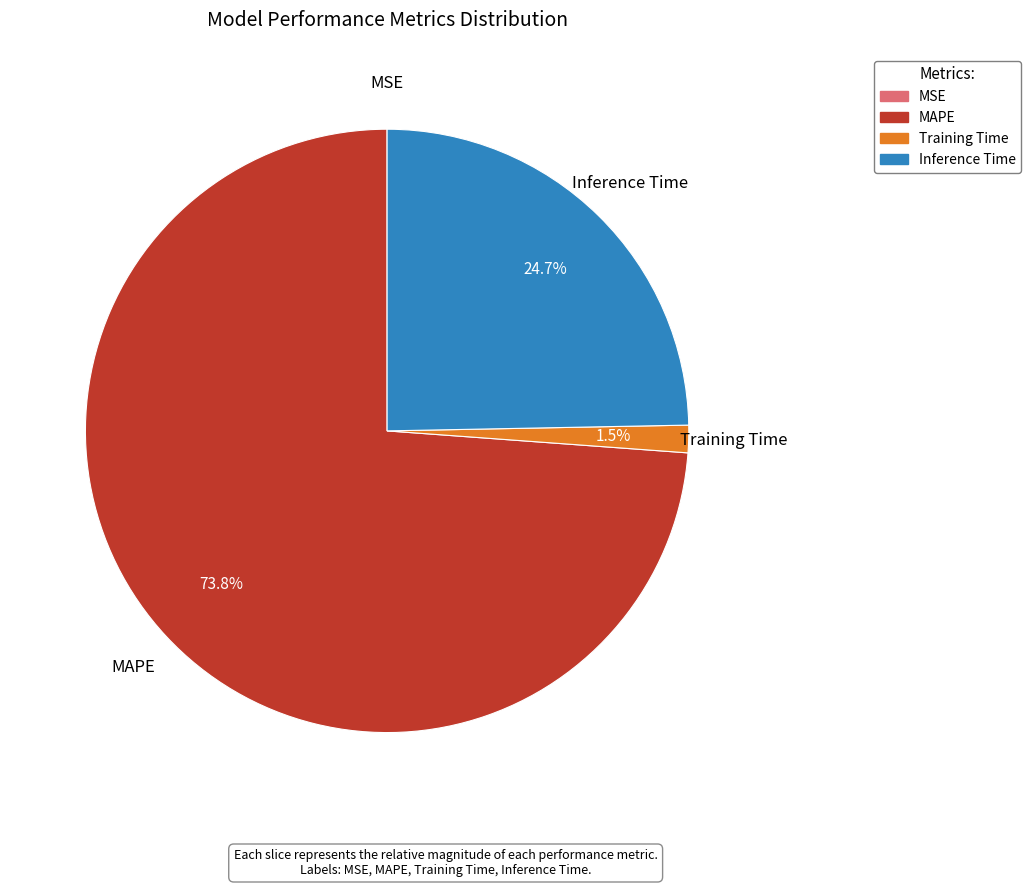

To the nearest percent, what is the average slice percentage?

25%